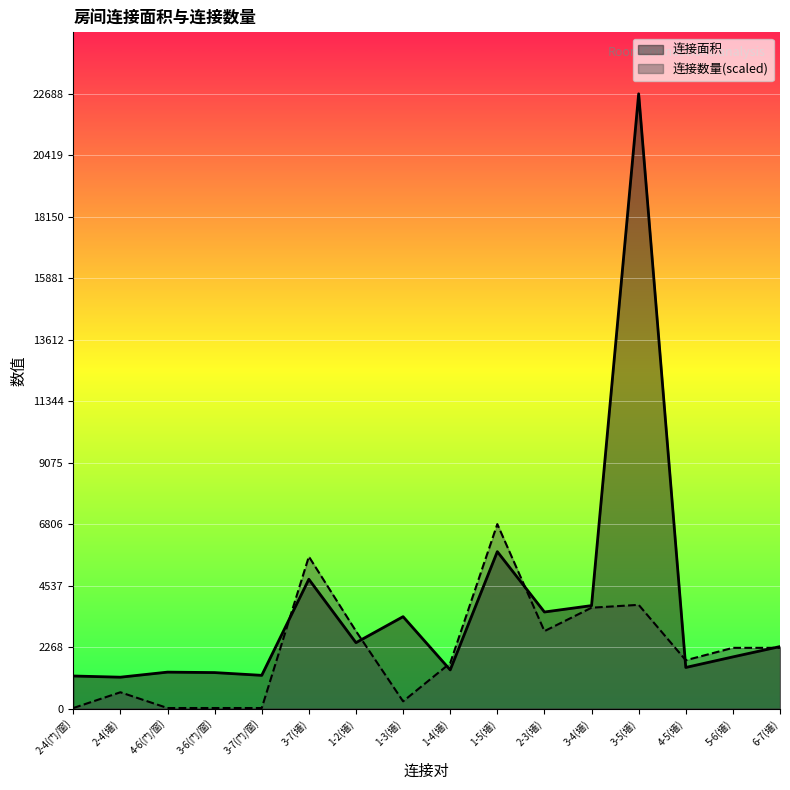

List the series in order of their overall mean, highest first.

连接面积, 连接数量(scaled)